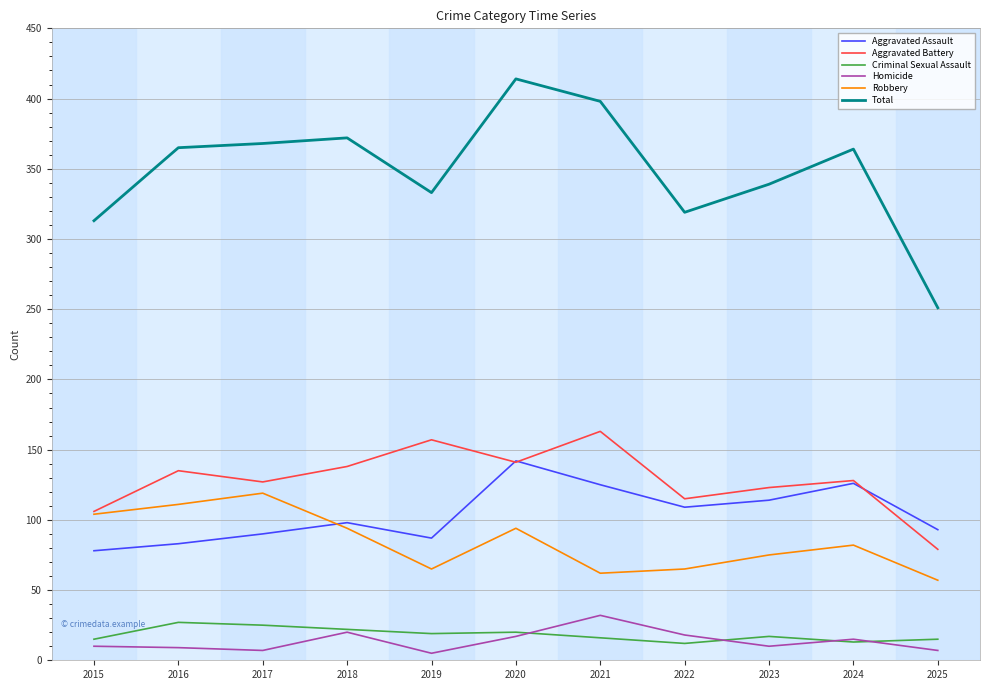

Which series has the largest total across all categories?

Total